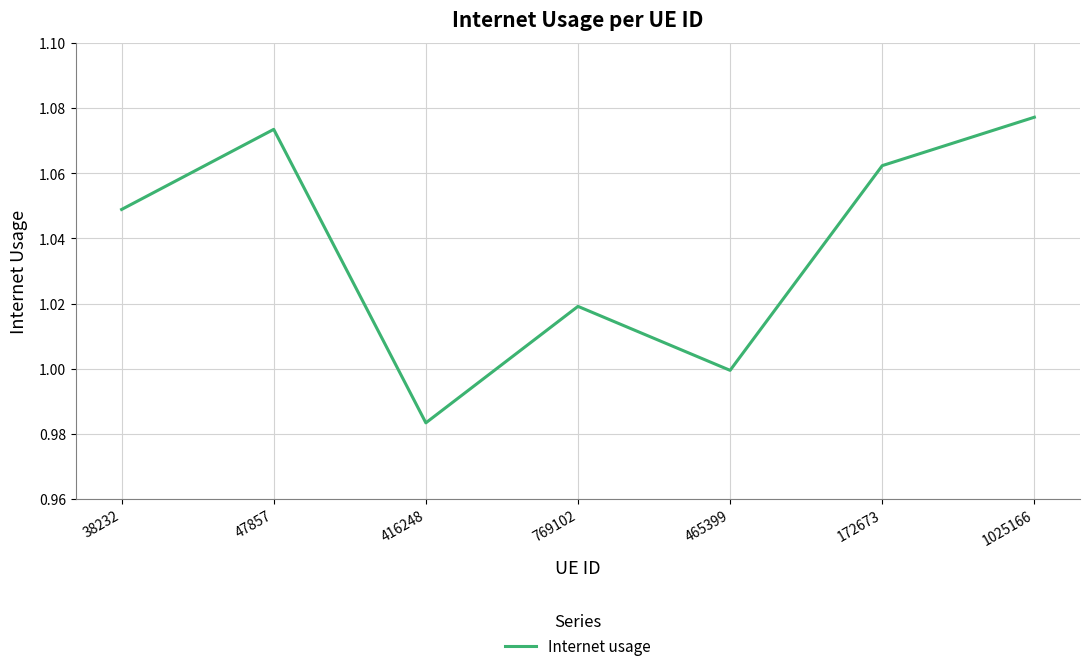

What position from the left is 1025166?

7